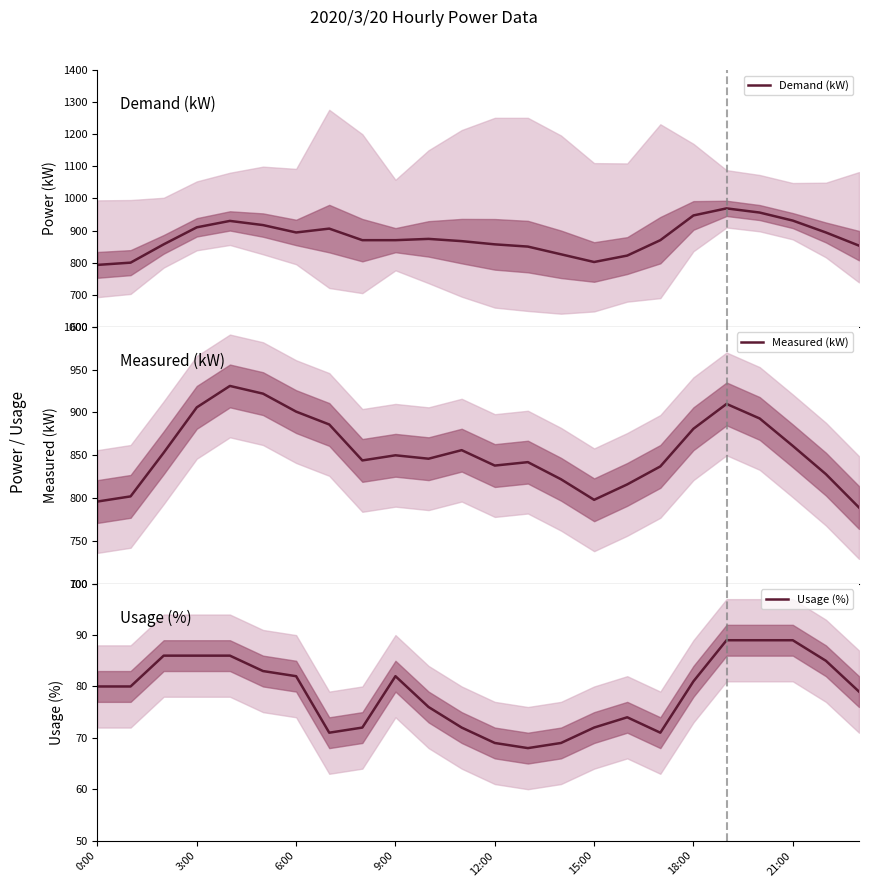

Does the chart have visible grid lines?

No